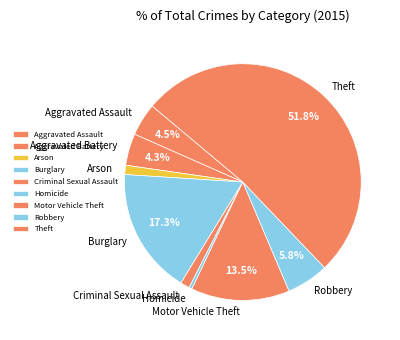

To the nearest percent, what is the difference between the largest and smallest slice percentages?

51%